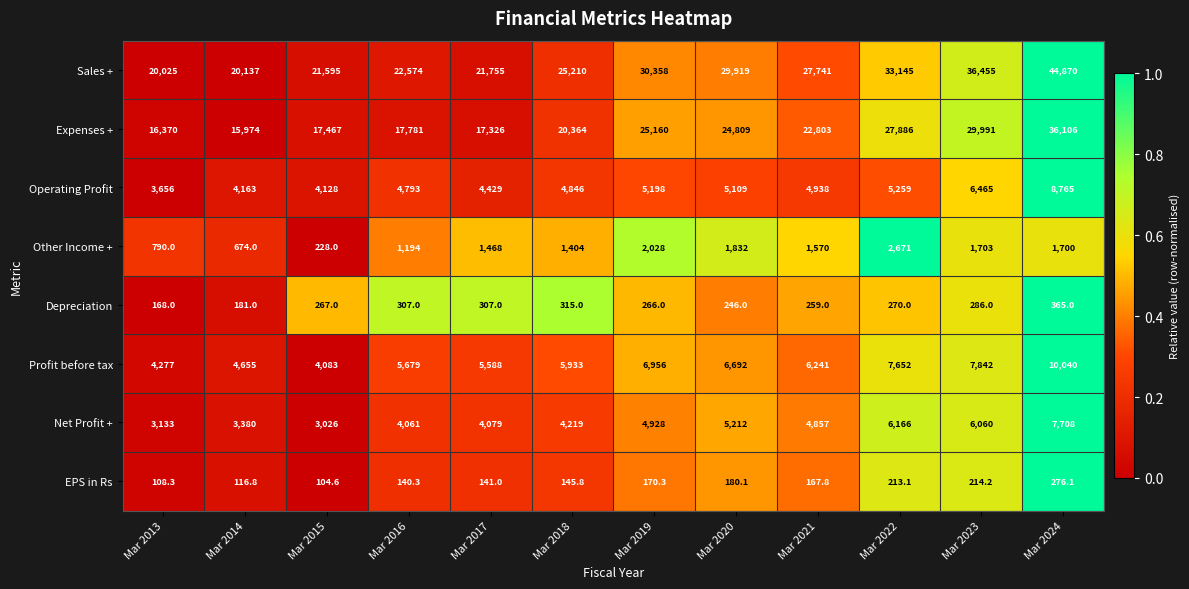

List the series in order of their peak value, lowest first.

EPS in Rs, Depreciation, Other Income +, Net Profit +, Operating Profit, Profit before tax, Expenses +, Sales +